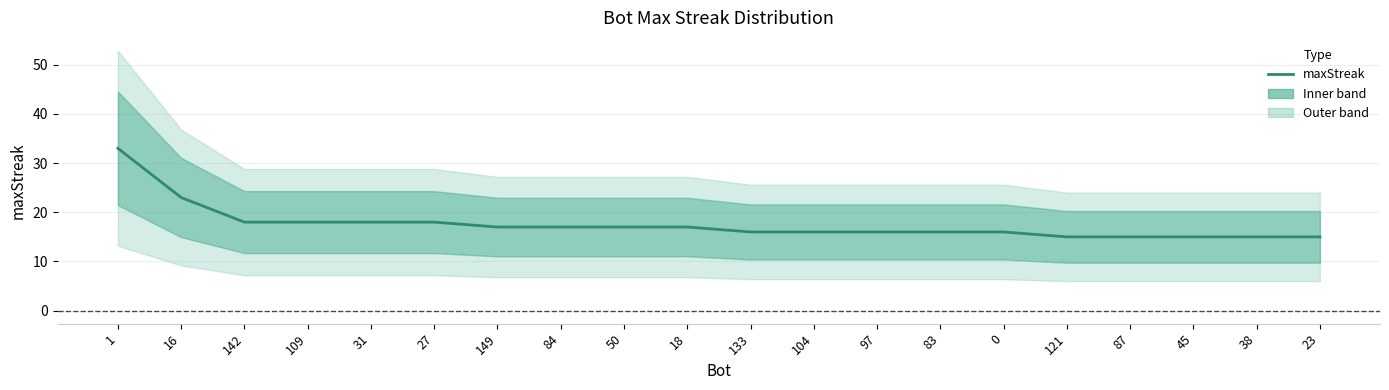

Rank the categories by value from lowest to highest.

121, 87, 45, 38, 23, 133, 104, 97, 83, 0, 149, 84, 50, 18, 142, 109, 31, 27, 16, 1